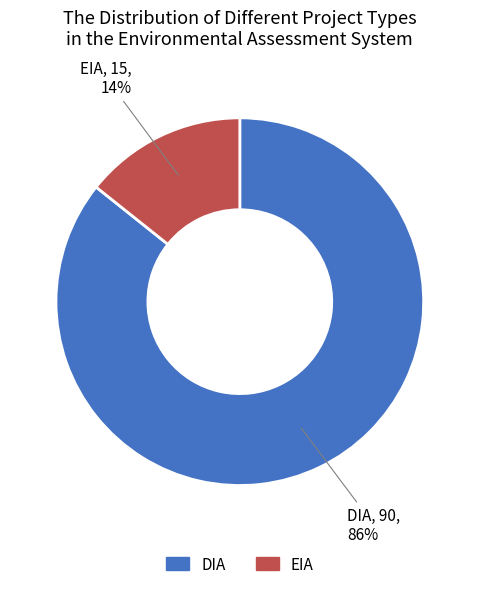

To the nearest percent, what is the combined percentage of EIA and DIA?

100%